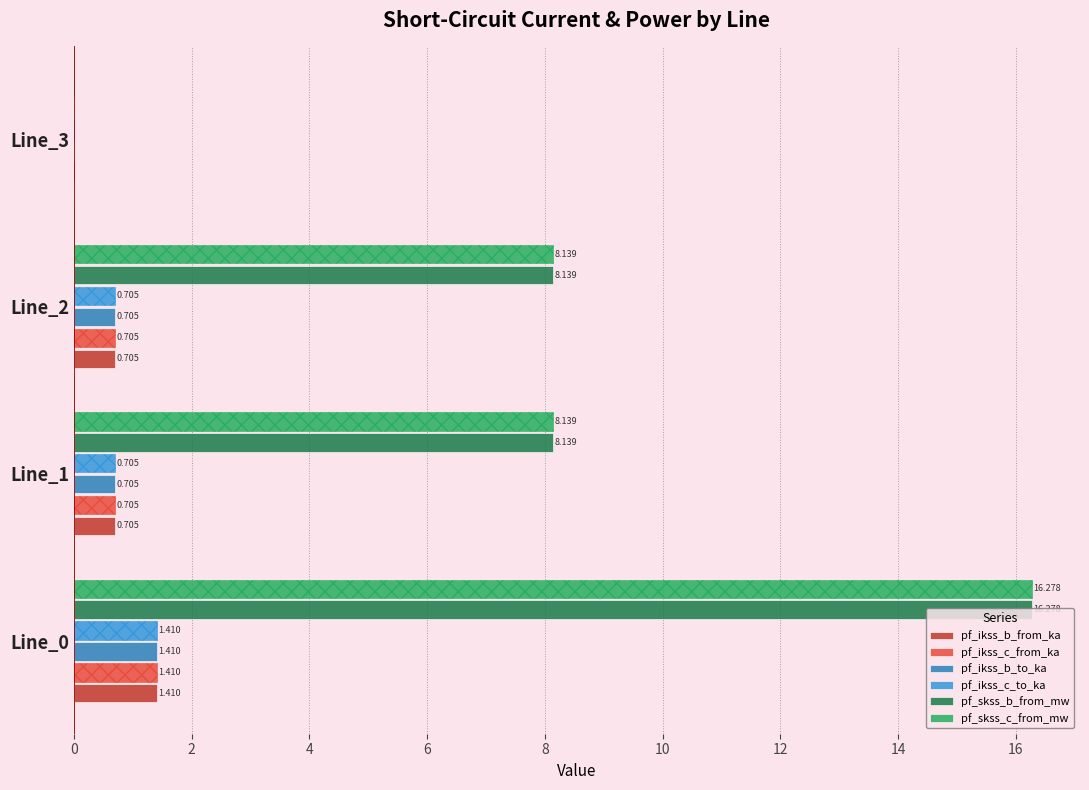

What are all the series names shown in the legend?

pf_ikss_b_from_ka, pf_ikss_c_from_ka, pf_ikss_b_to_ka, pf_ikss_c_to_ka, pf_skss_b_from_mw, pf_skss_c_from_mw